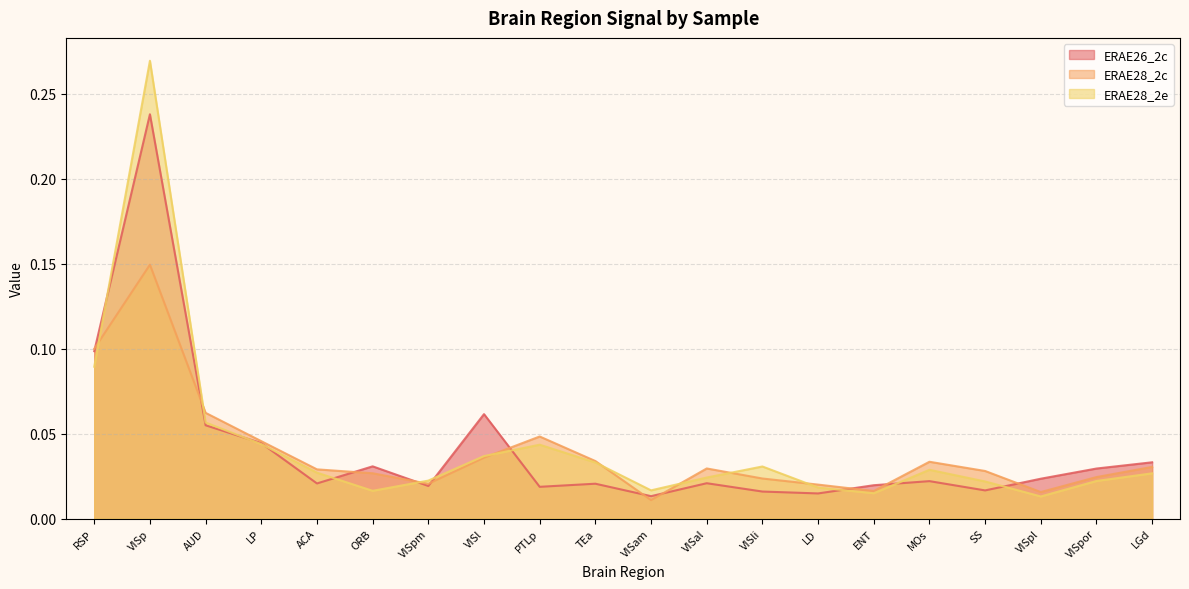

Where is the first local maximum for ERAE28_2c?

VISp